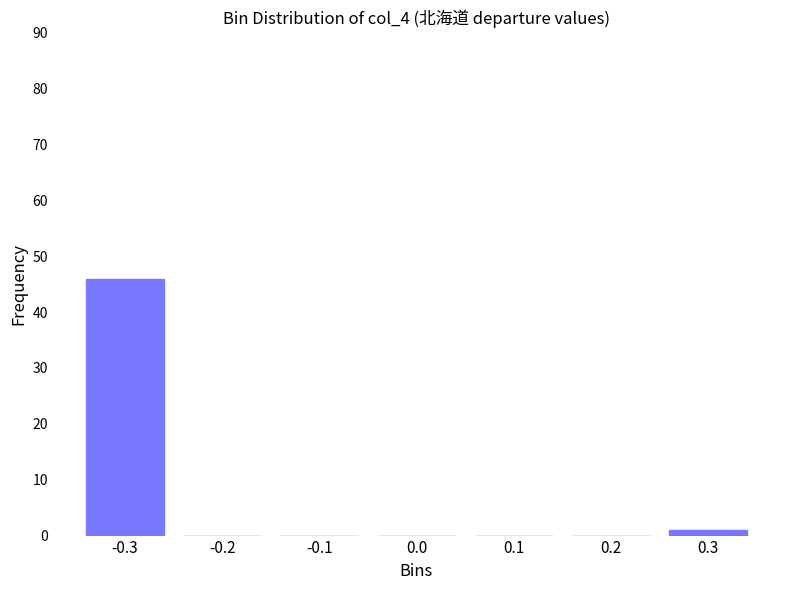

Reading left to right, what are all the values shown in this chart?

-0.3=46	-0.2=0	-0.1=0	0.0=0	0.1=0	0.2=0	0.3=1